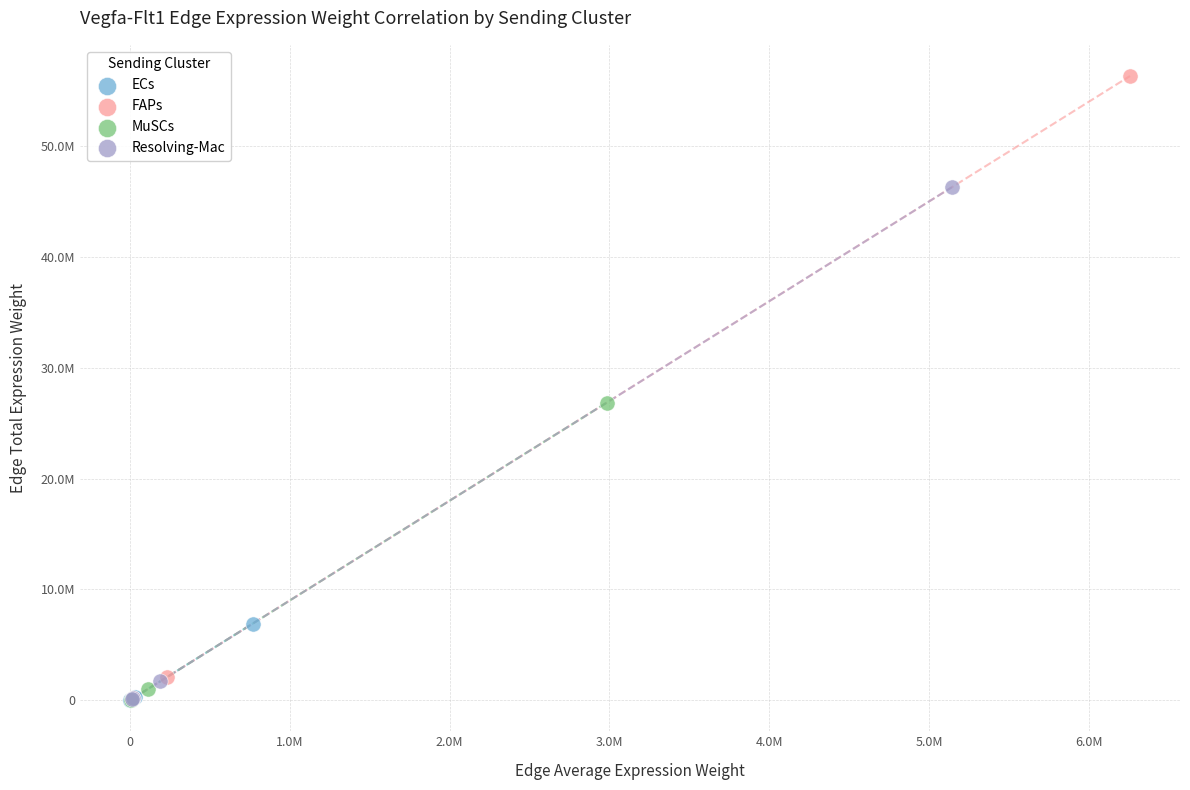

What are all the series names shown in the legend?

ECs, FAPs, MuSCs, Resolving-Mac